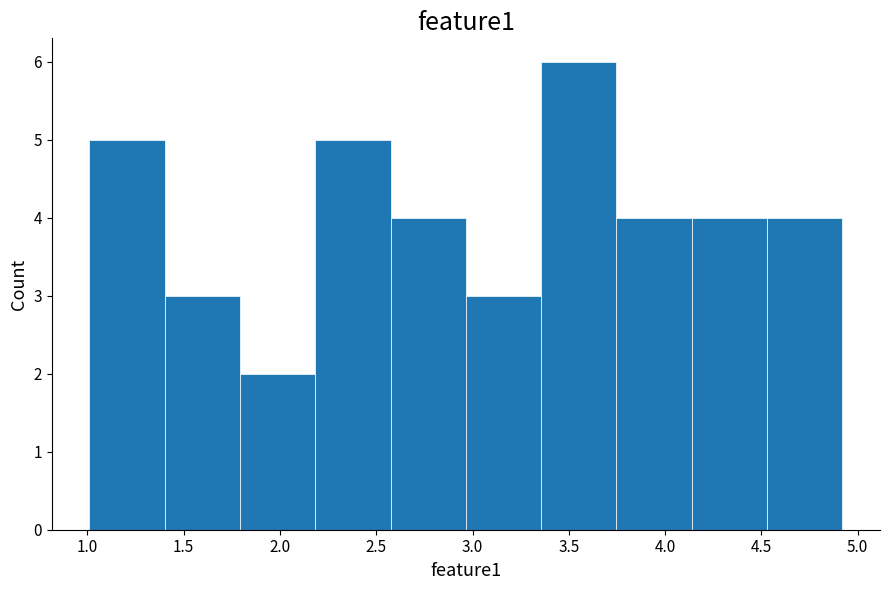

What is the height of the bar covering 1.80 to 2.20 on the x-axis? Neither the bar edges nor the heights are printed on the chart, so give them approximately, as read against the axes.

2